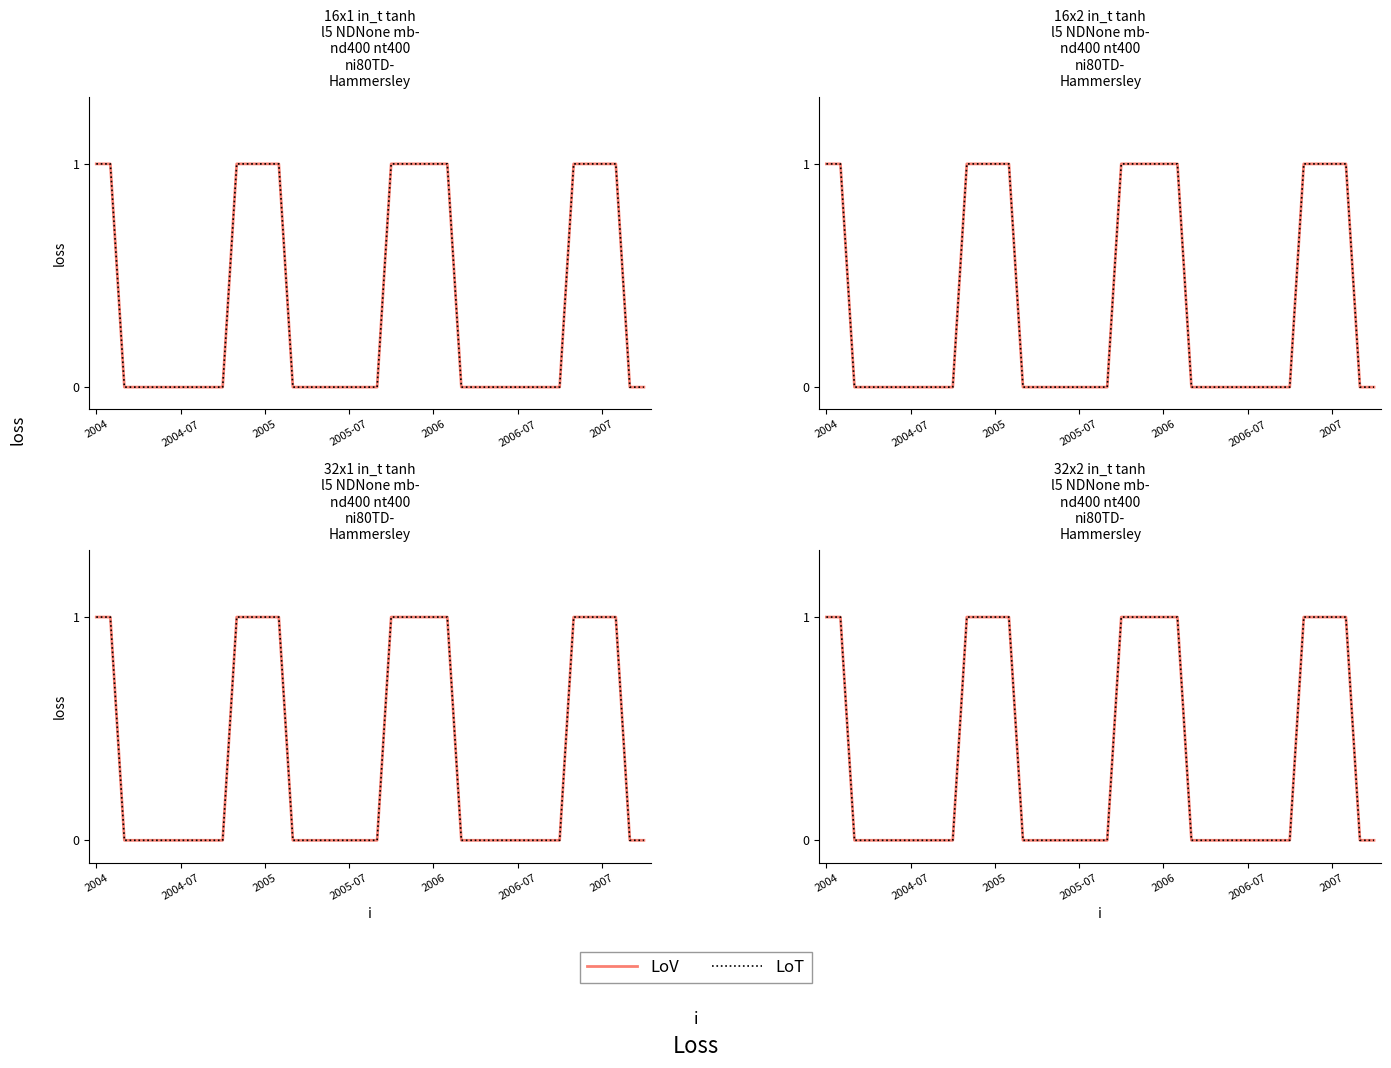

What is the sum of all LoT values?

15